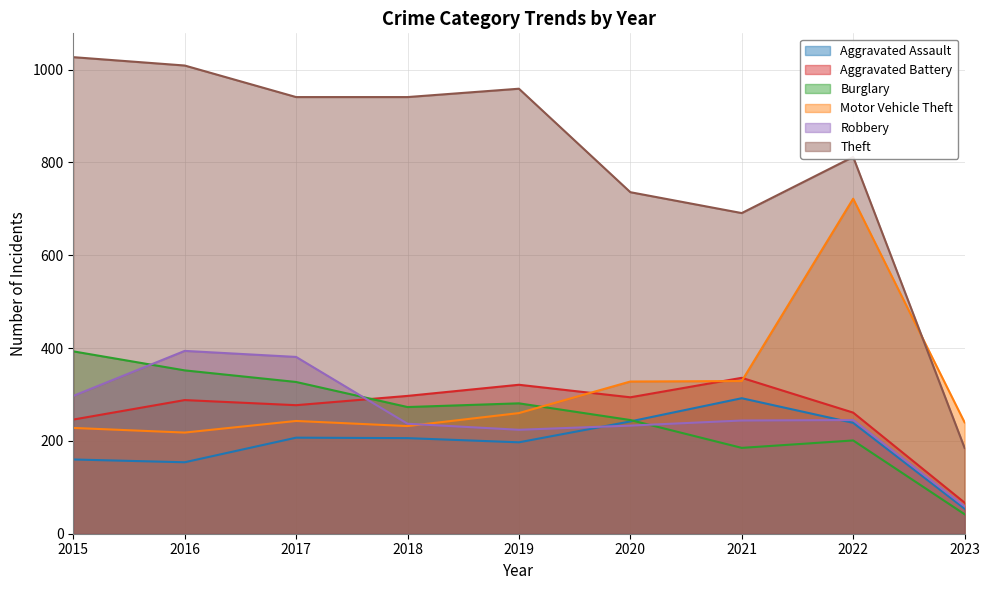

Which series has the largest range (max minus min)?

Theft